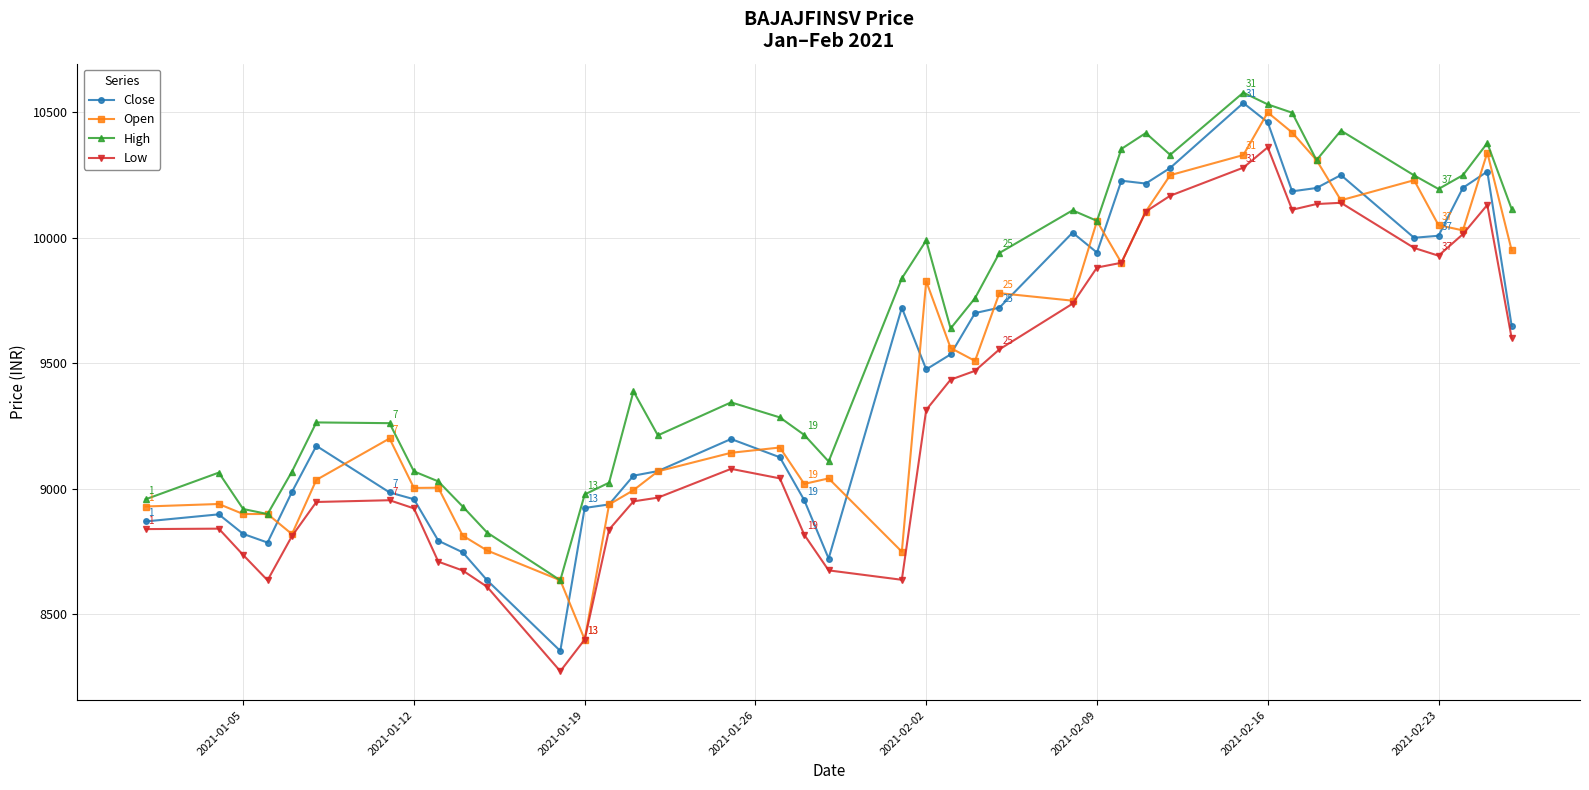

What is the maximum value shown in the chart?

10579.0